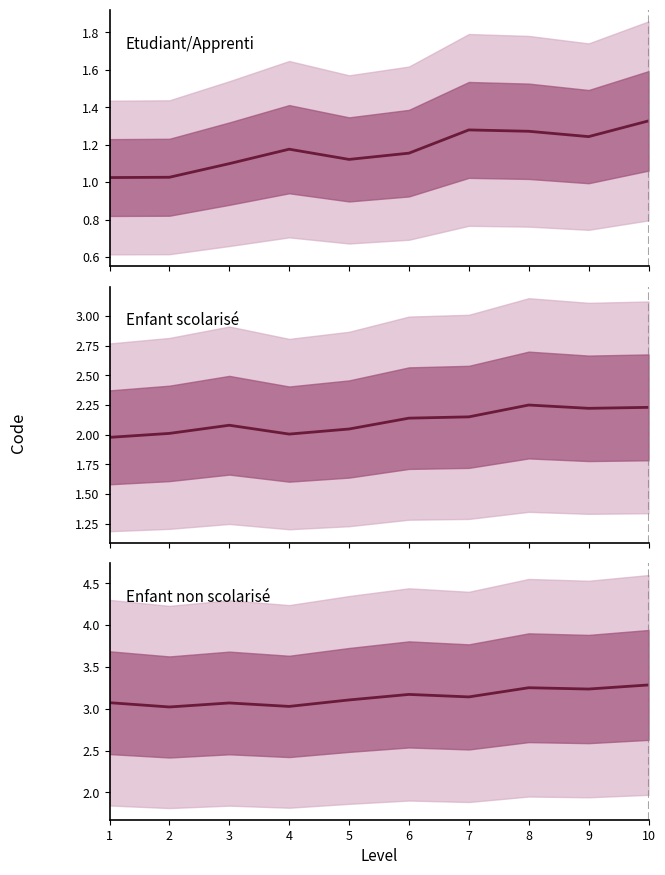

True or false: Enfant non scolarisé and Etudiant/Apprenti cross at least once.

False